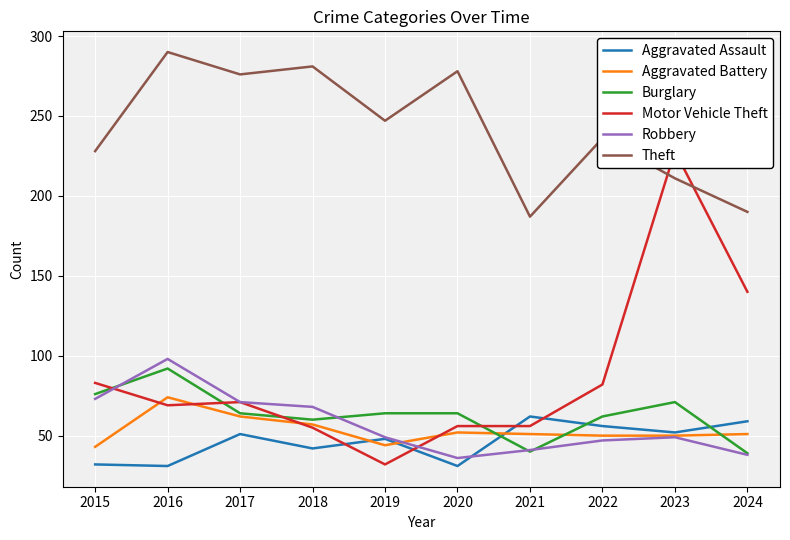

What is the difference between the maximum and minimum values in the Aggravated Assault series?

31